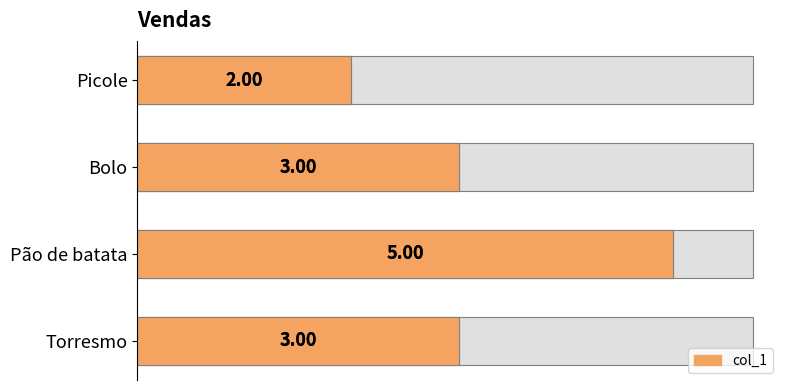

What is the sum of the values at Torresmo and Bolo?

6